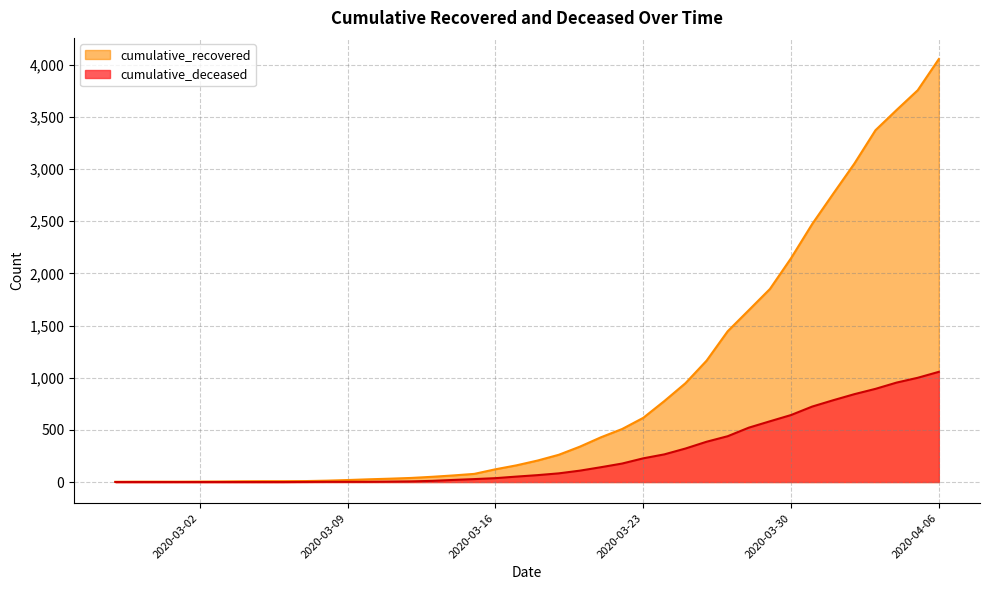

What is the label of the 23rd point from the right?

2020-03-15